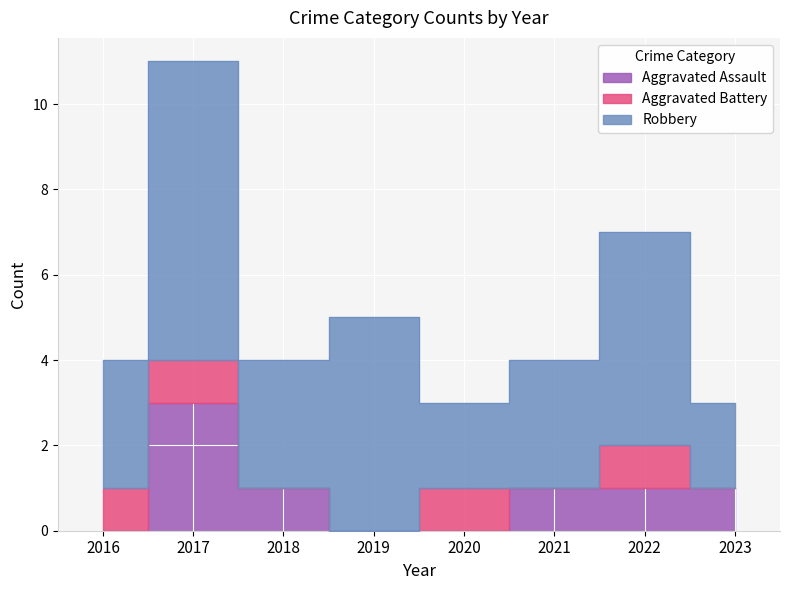

At which category does the chart reach its peak across all series?

2017